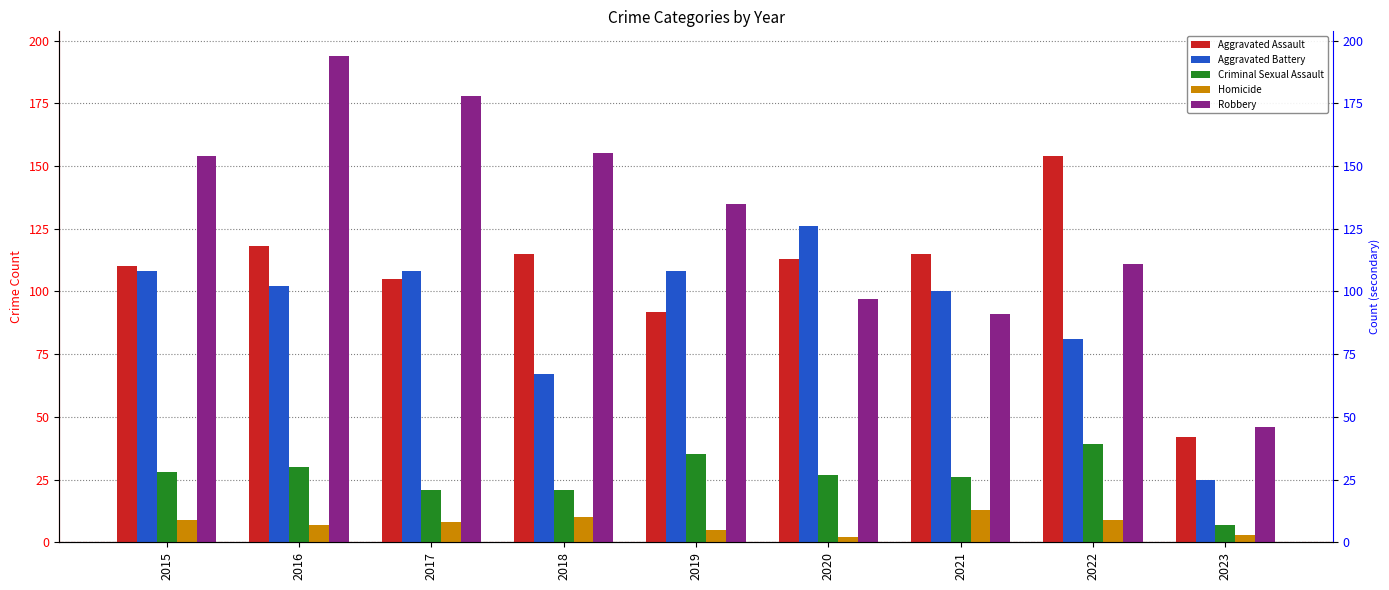

How many bars are there in each group?

5